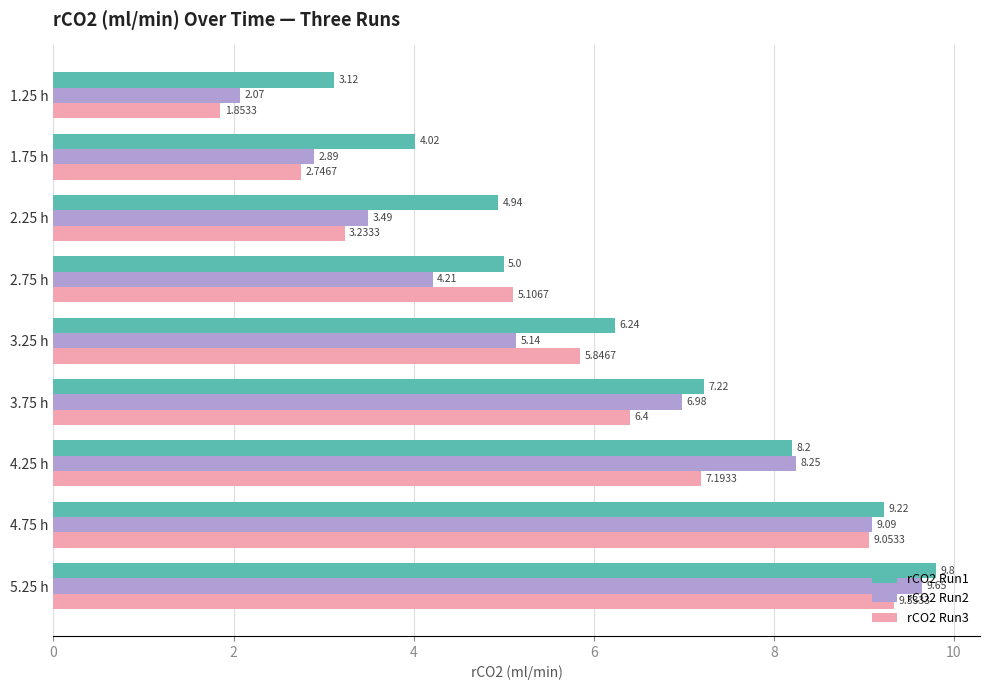

What are all the series names shown in the legend?

rCO2 Run1, rCO2 Run2, rCO2 Run3